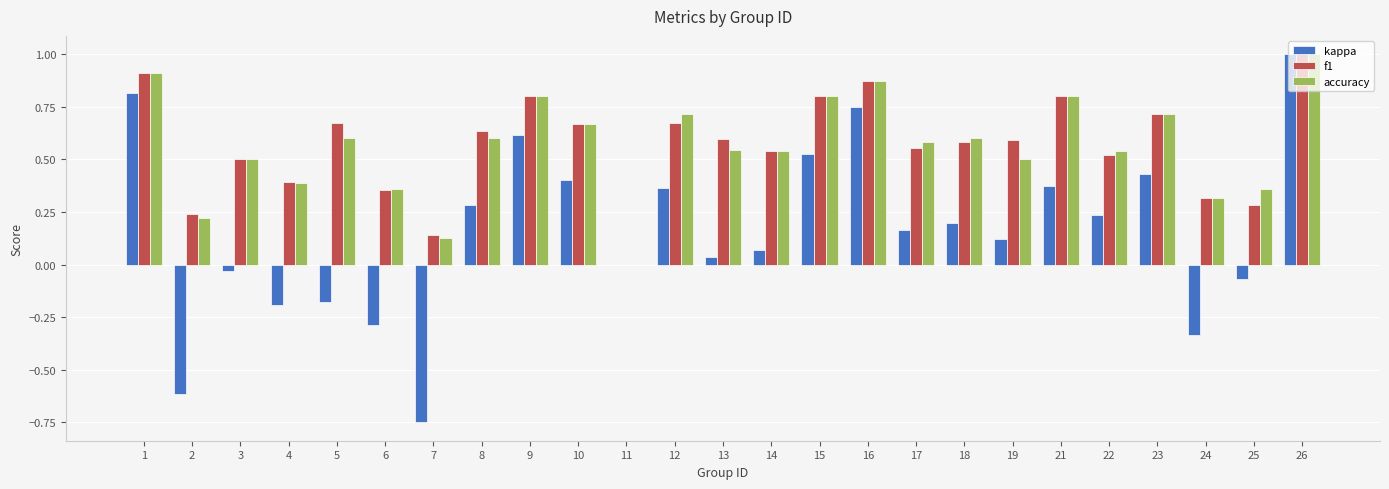

True or false: accuracy has a value of 0.9 at 17.

False